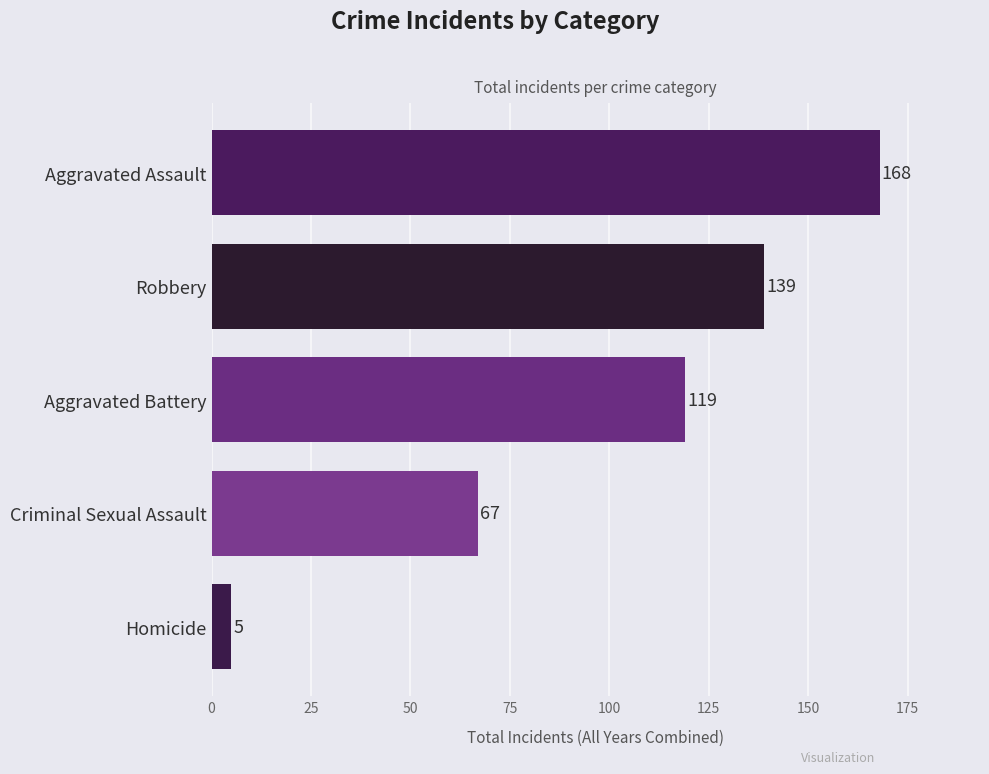

Reading top to bottom, transcribe all the data shown in this chart.

Aggravated Assault=168	Robbery=139	Aggravated Battery=119	Criminal Sexual Assault=67	Homicide=5